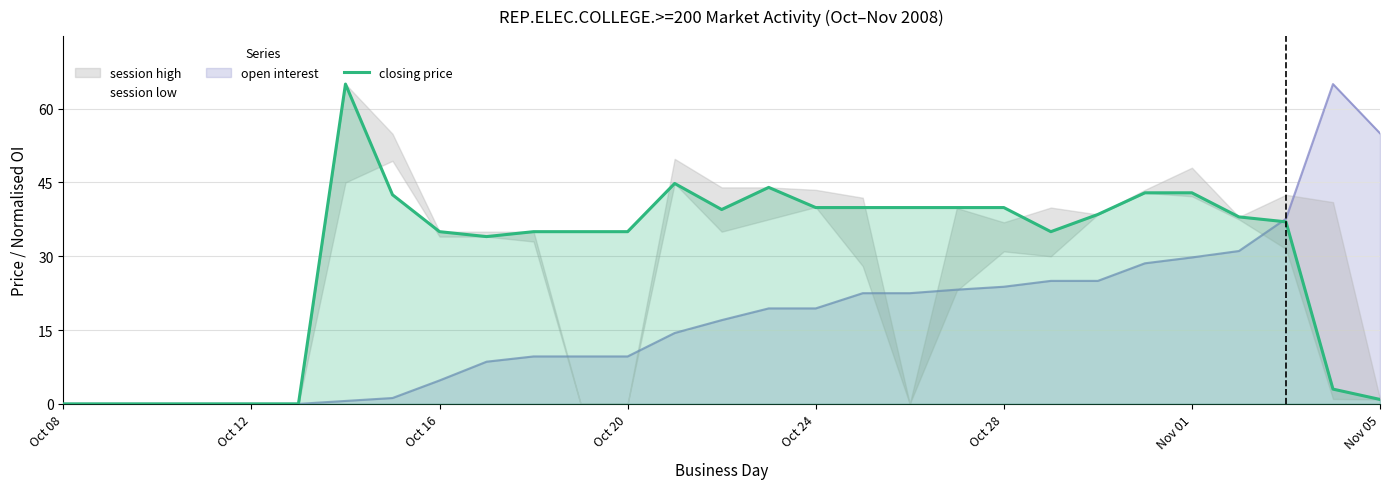

What is the maximum value shown in the chart?

65.0